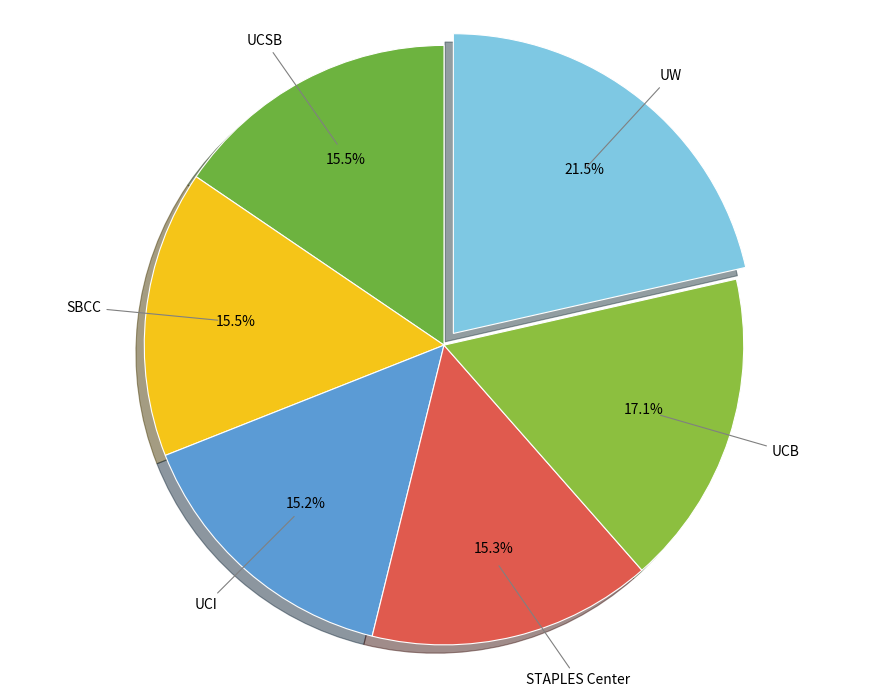

How many slices are in this pie chart?

6